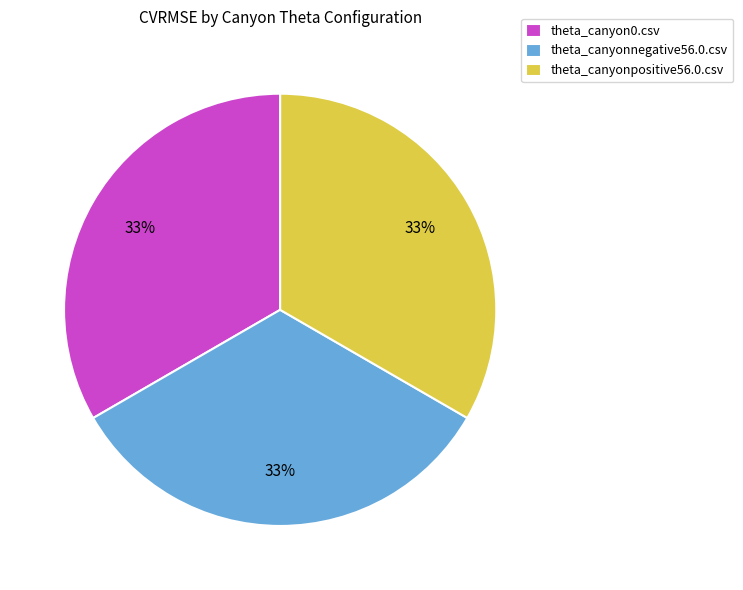

Do theta_canyon0.csv and theta_canyonnegative56.0.csv together represent more than half of the pie?

Yes